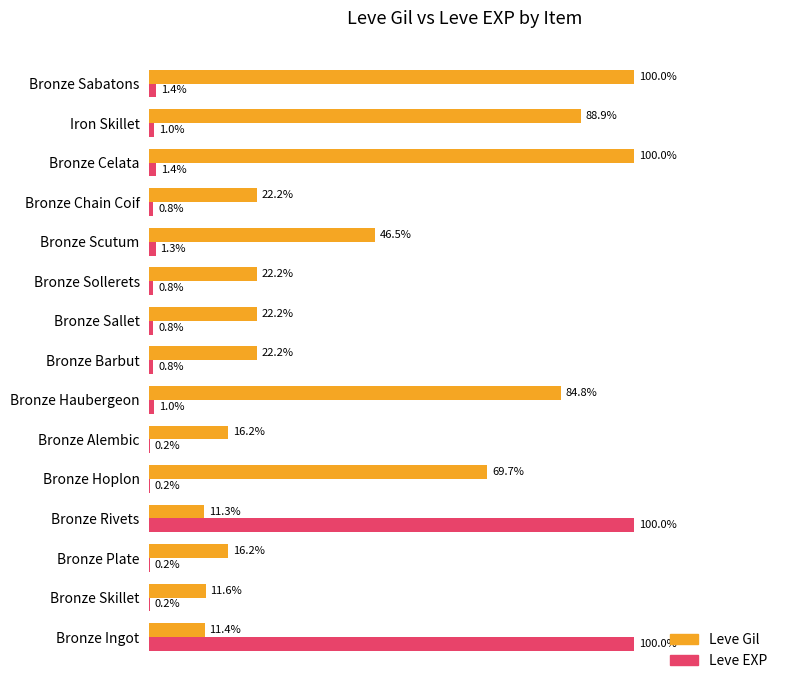

At which label is Leve Gil closest to 55?

Bronze Scutum